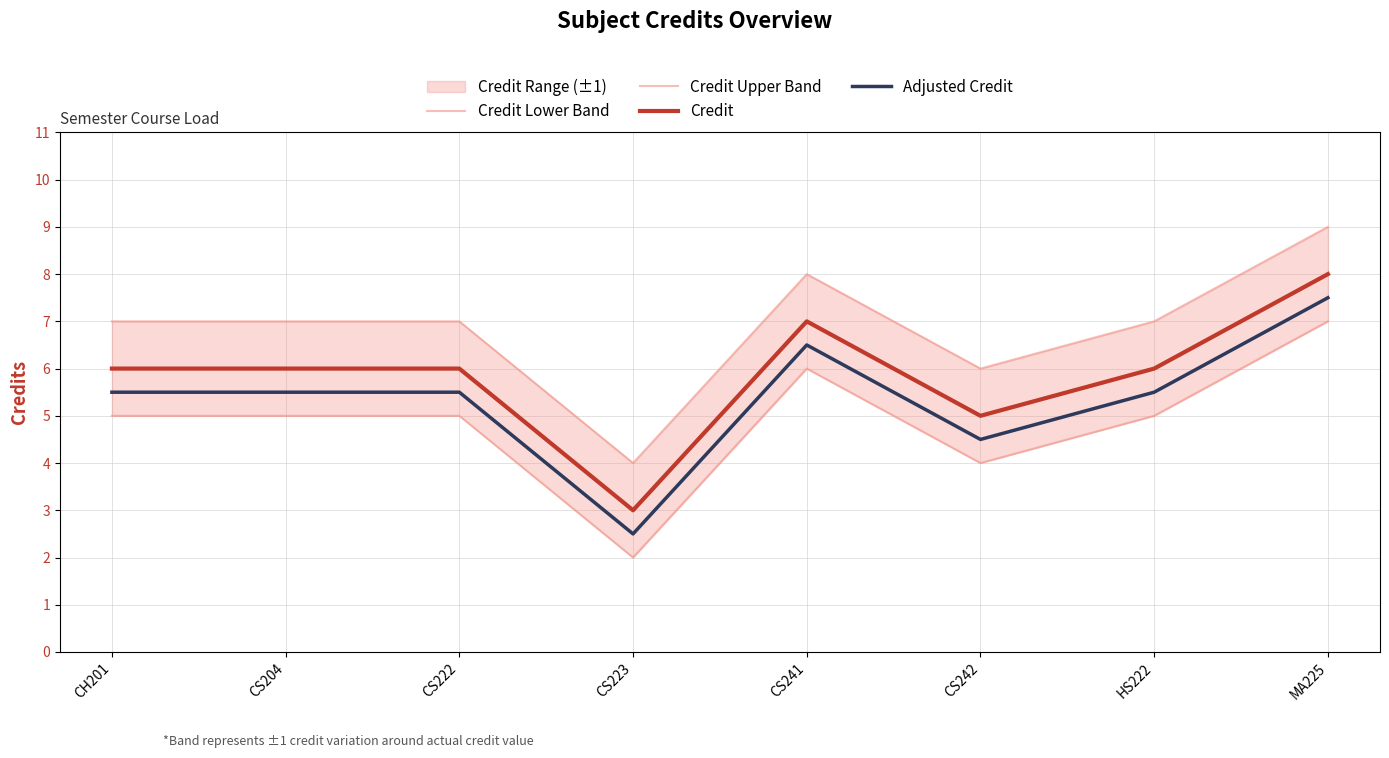

What is the average value of the Credit Upper Band series?

6.9